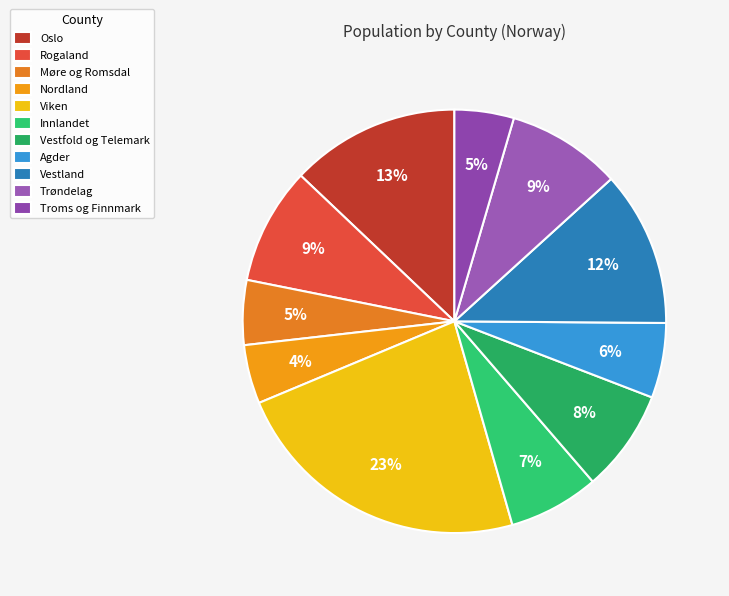

Which has a higher value, Møre og Romsdal or Innlandet?

Innlandet